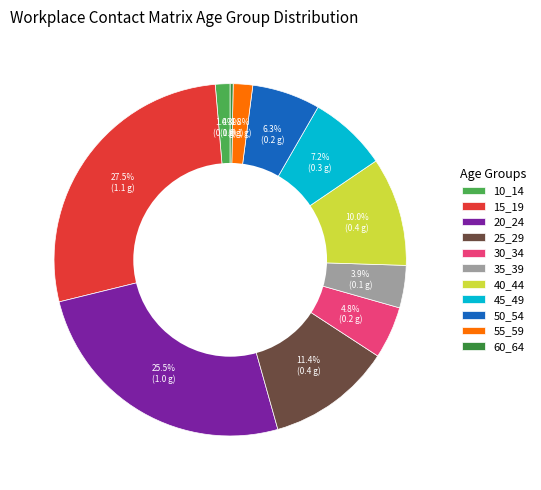

To the nearest percent, what is the combined percentage of 30_34 and 45_49?

12%